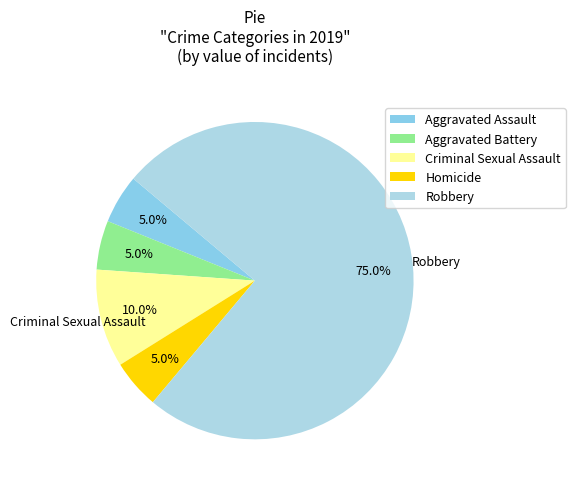

Do Robbery and Aggravated Battery together represent more than half of the pie?

Yes